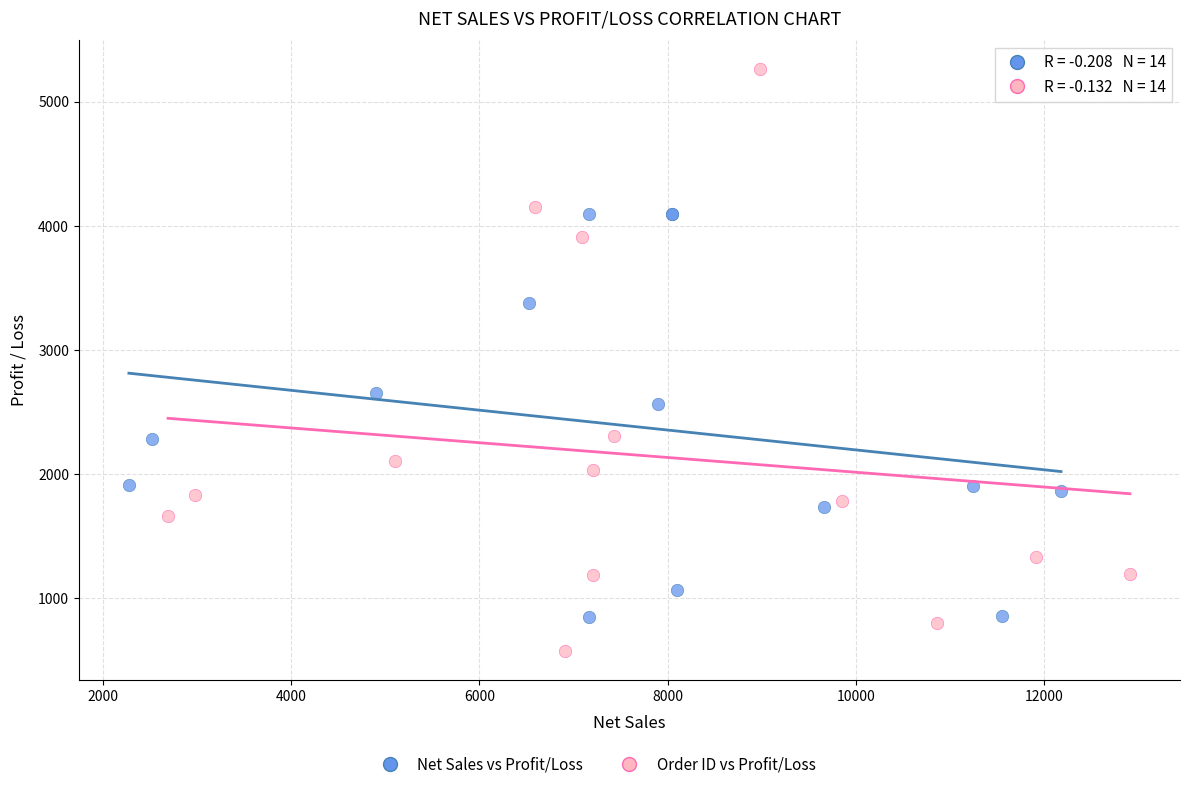

Which series contains the lowest Y value?

Order ID vs Profit/Loss